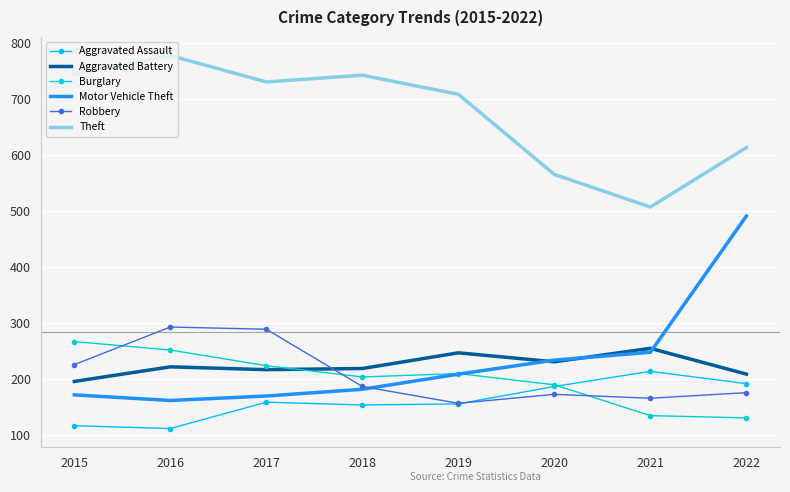

What is the maximum value for Theft?

777